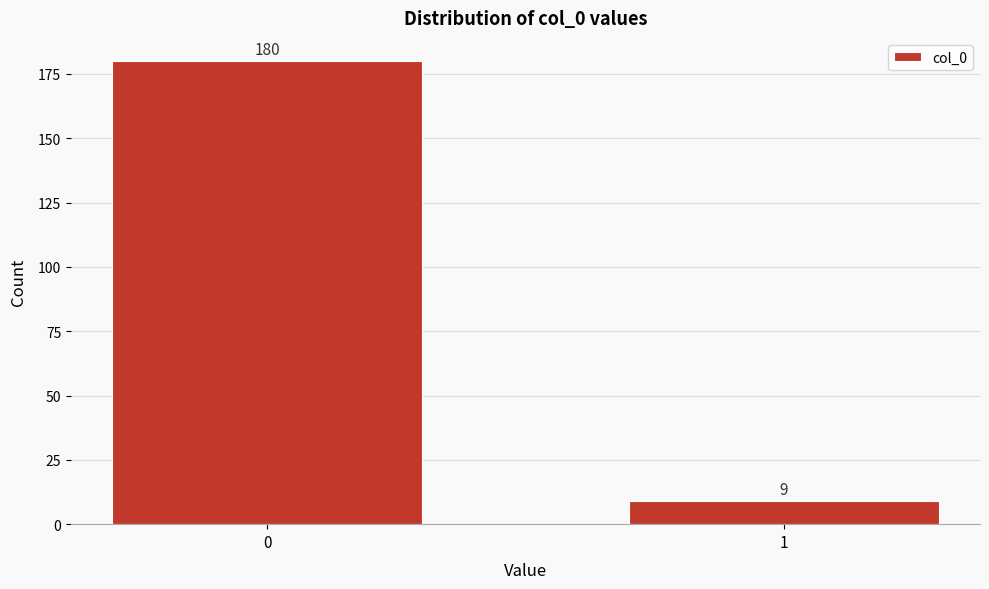

Reading left to right, transcribe all the data shown in this chart.

0=180	1=9